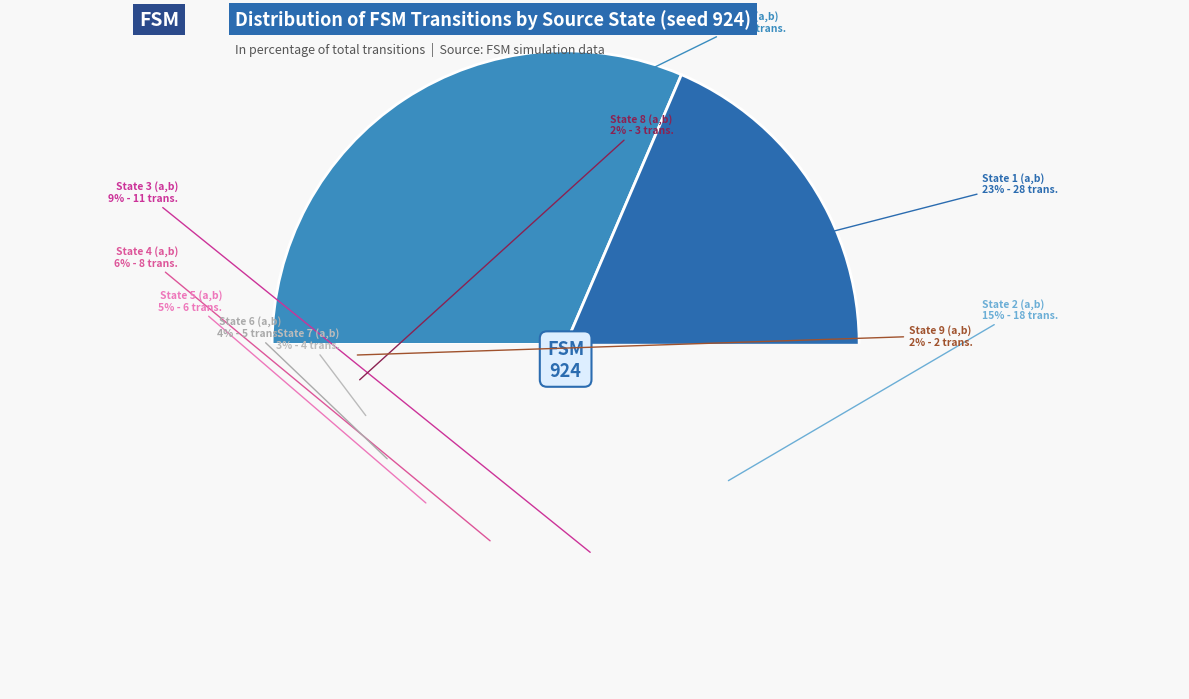

Rank the categories by value from lowest to highest.

State 9 (a,b), State 8 (a,b), State 7 (a,b), State 6 (a,b), State 5 (a,b), State 4 (a,b), State 3 (a,b), State 2 (a,b), State 1 (a,b), State 0 (a,b)